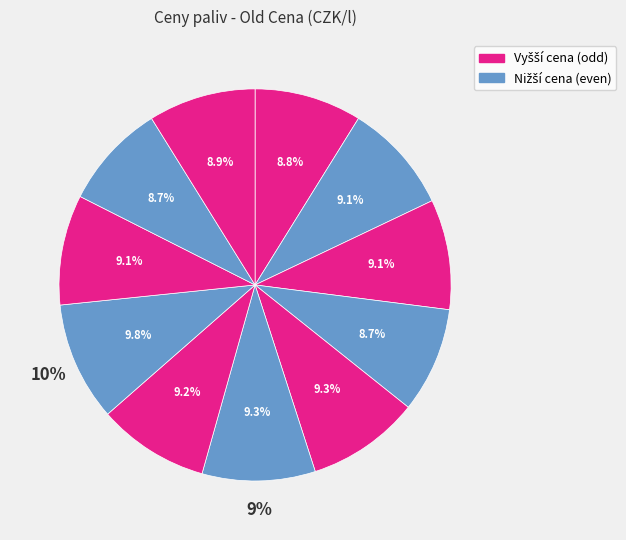

To the nearest percent, what percentage of the pie is MOL Olomoucká?

9%